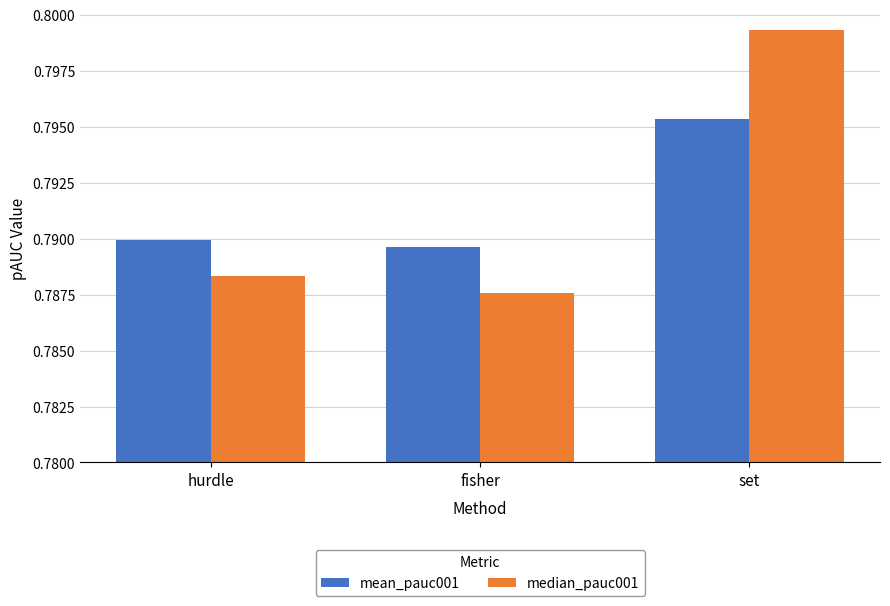

The value of median_pauc001 at hurdle is 0.5. True or false?

False